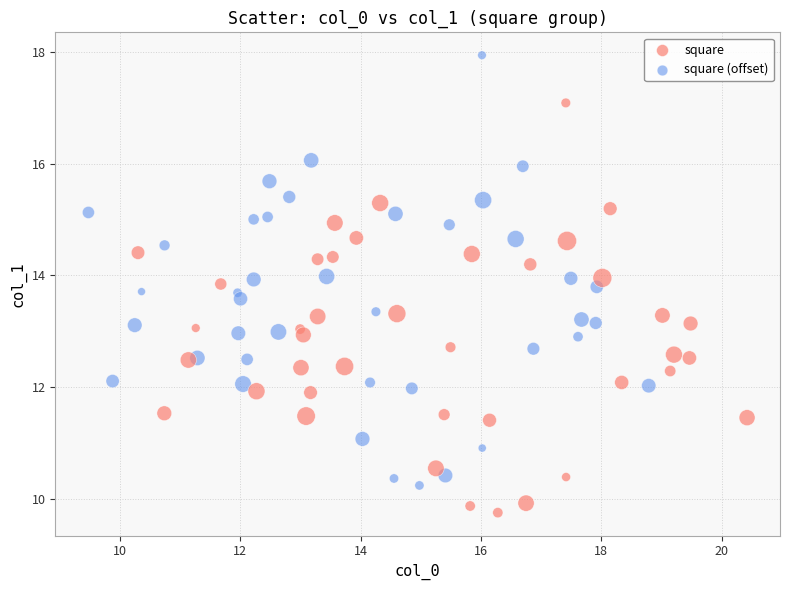

Which series contains the lowest Y value?

square